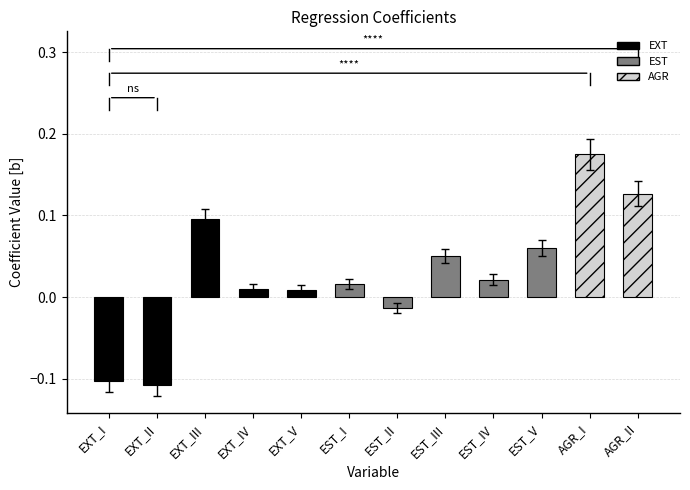

What position from the right is EXT_V?

8